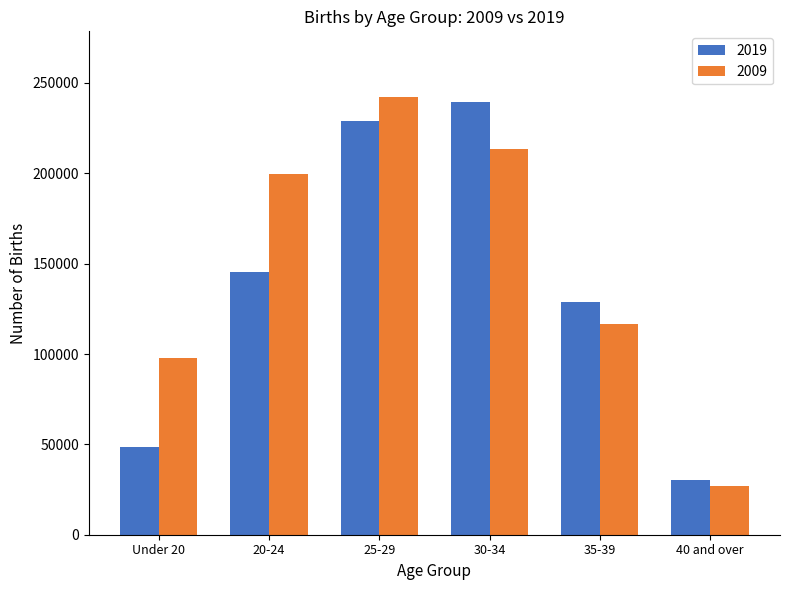

What value does the 2019 series have at 40 and over?

30015